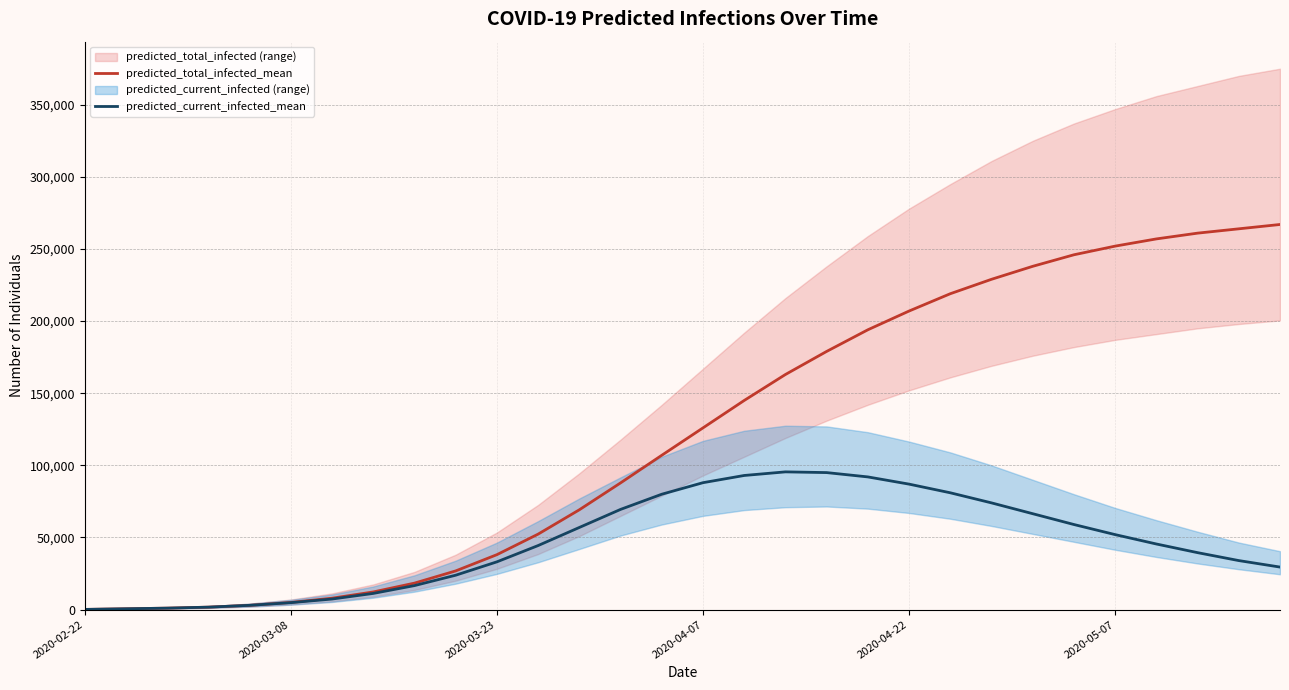

What value does the predicted_current_infected_mean series have at 26?

45500